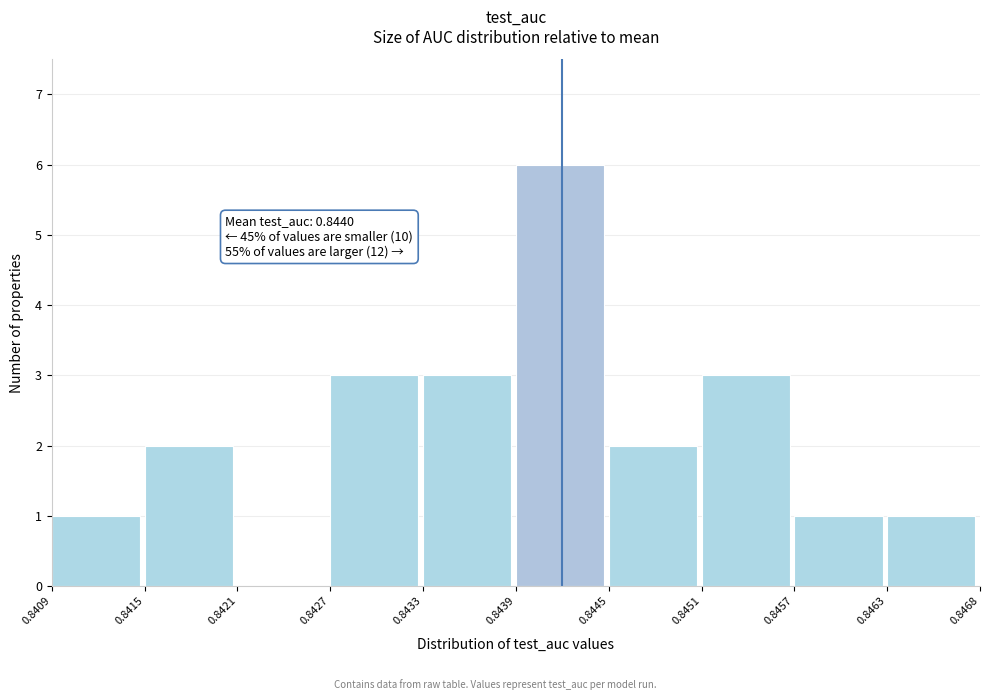

Which range on the x-axis has the tallest bar?

0.8439 to 0.8445